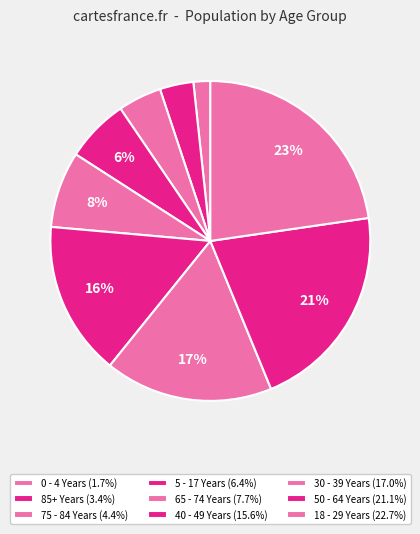

What is the largest slice in the pie chart?

18 - 29 Years